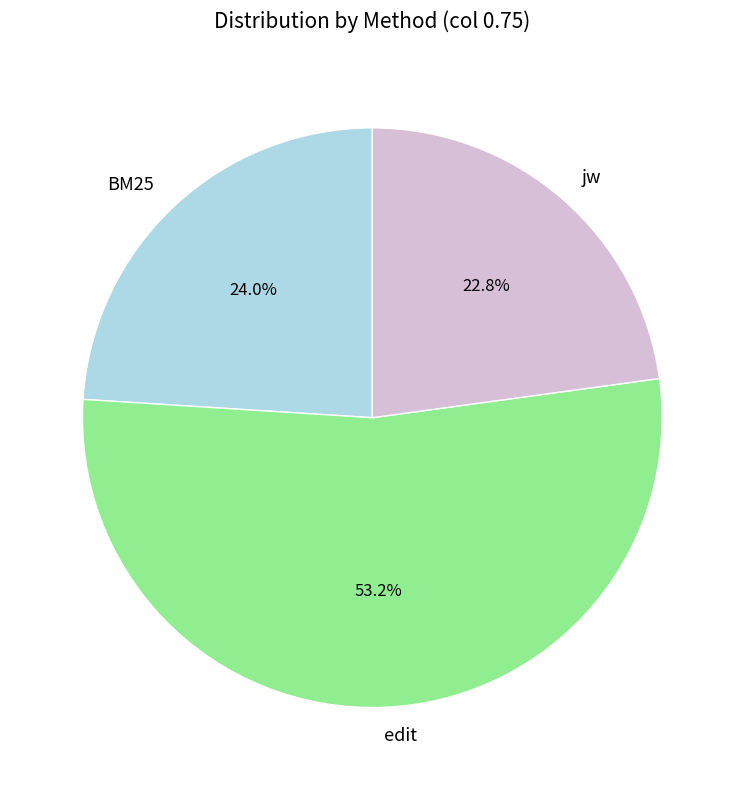

Rank the categories by value from highest to lowest.

edit, BM25, jw